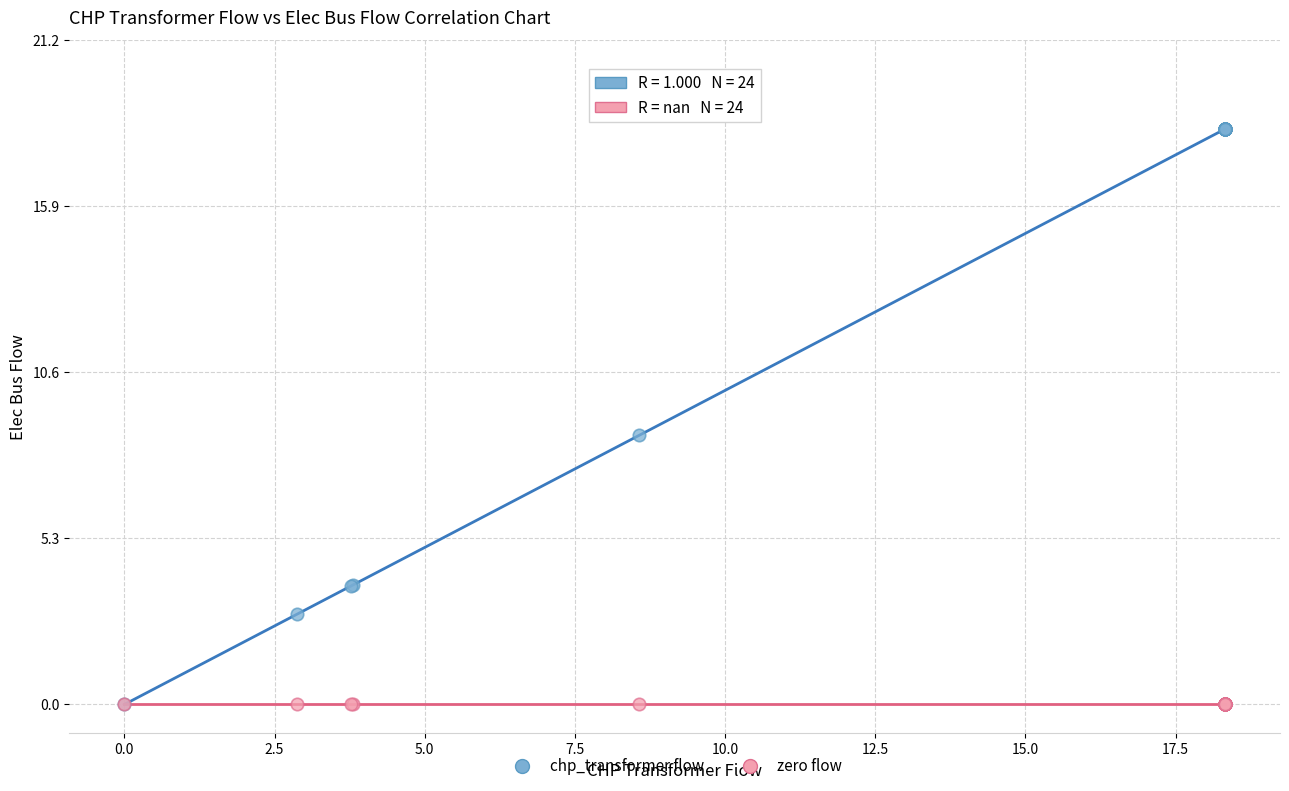

In the chp_transformer flow series, what Y value is closest to 9?

8.6